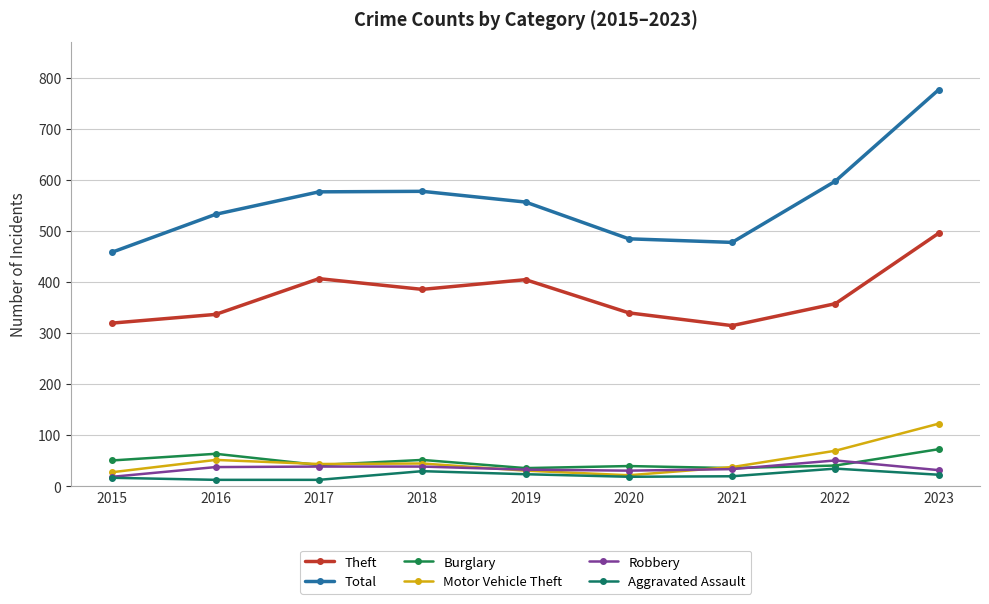

How many data points does each series have?

9